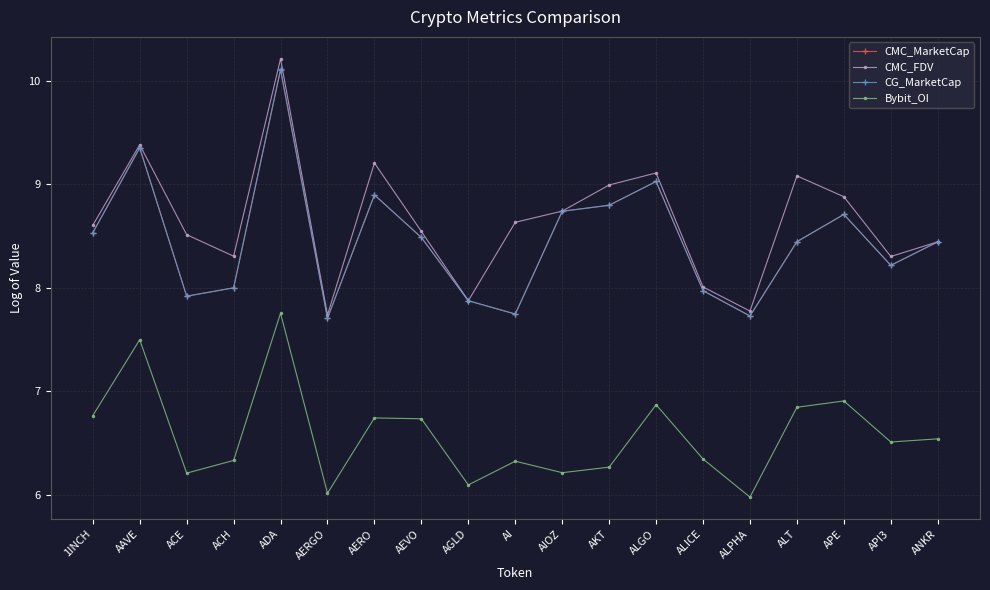

What is the difference between the highest and lowest values at 1INCH?

1.8